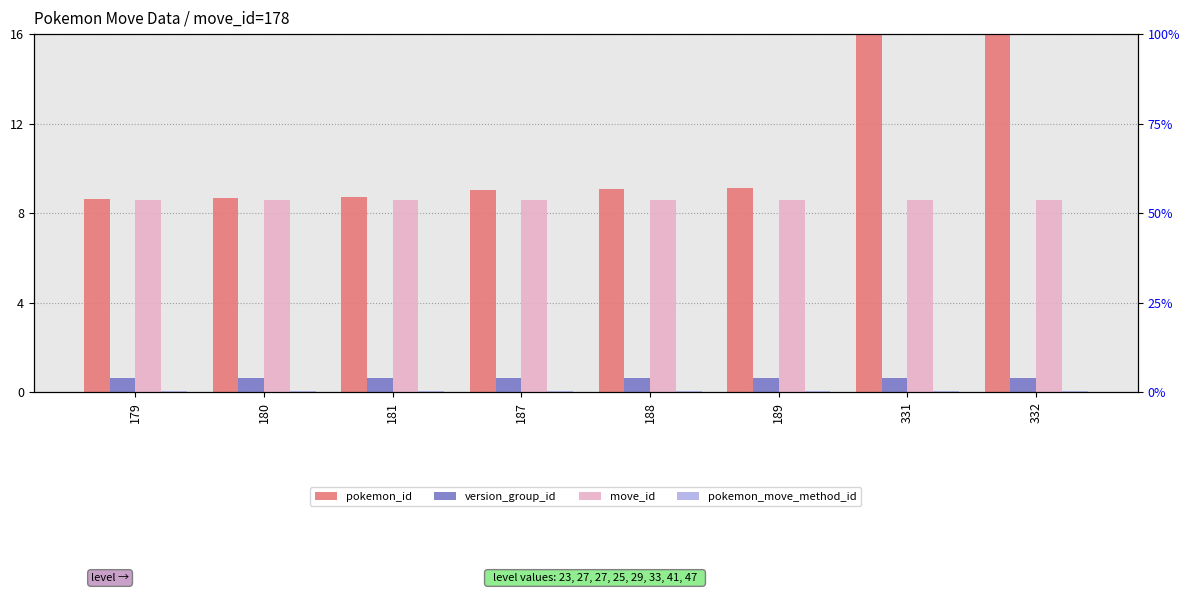

How many bars are there in each group?

4